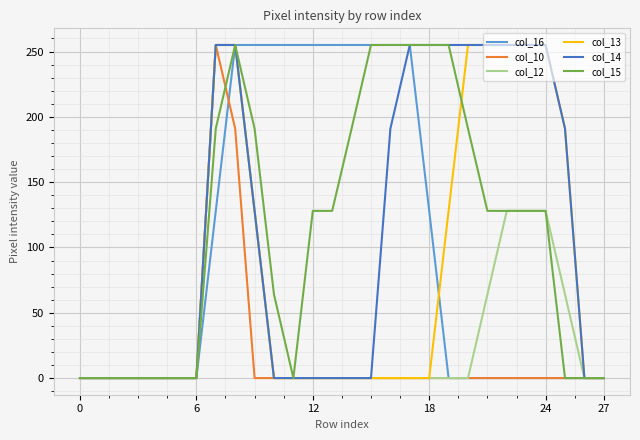

What is the maximum value for col_13?

255